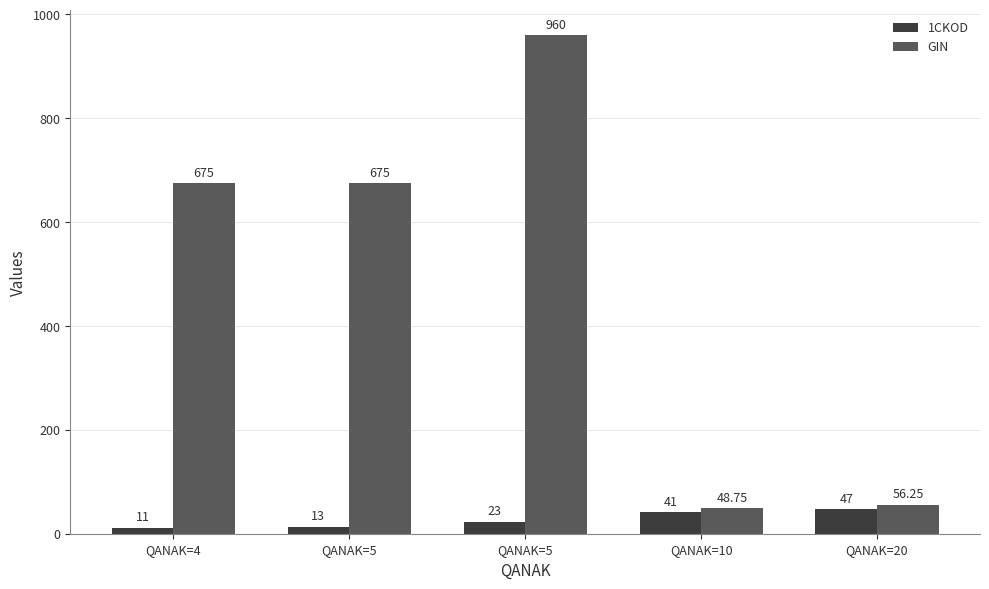

Reading right to left, transcribe all the data shown in this chart.

1CKOD: 47.0	41.0	23.0	13.0	11.0
GIN: 56.2	48.8	960.0	675.0	675.0